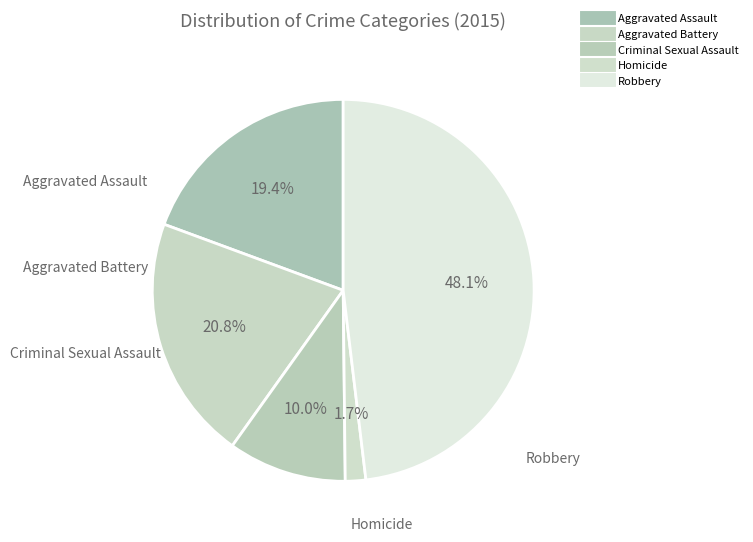

How many segments does this pie chart have?

5